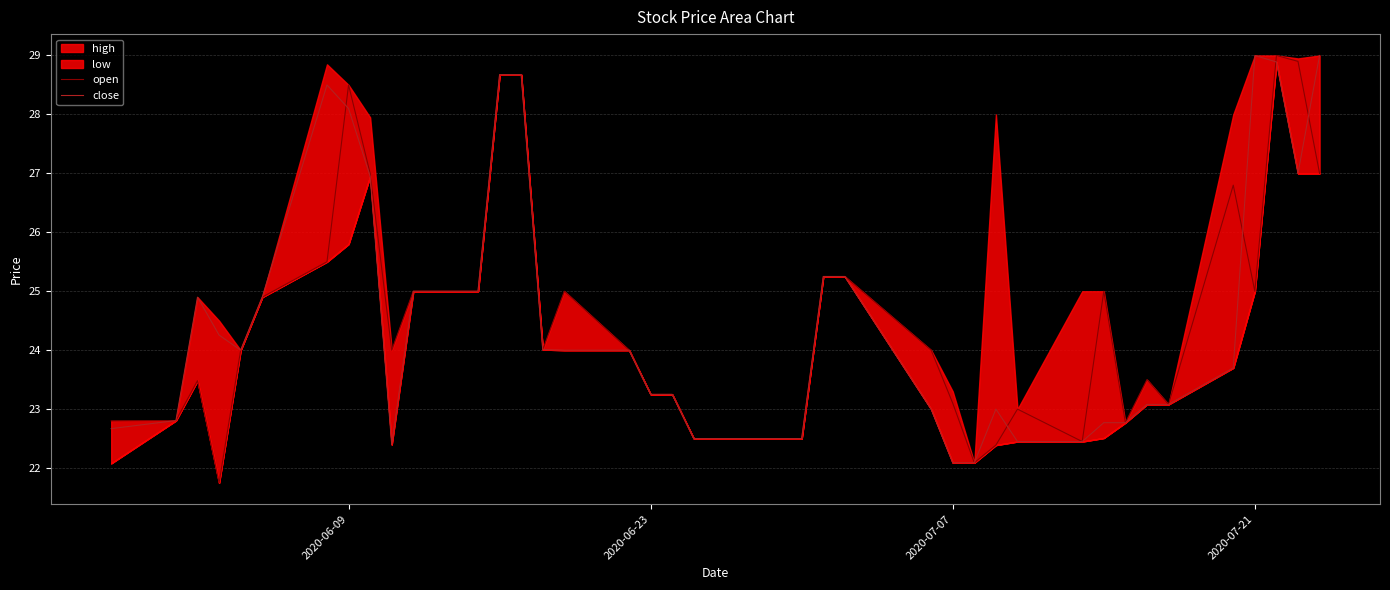

What is the lowest value of the open series?

21.8